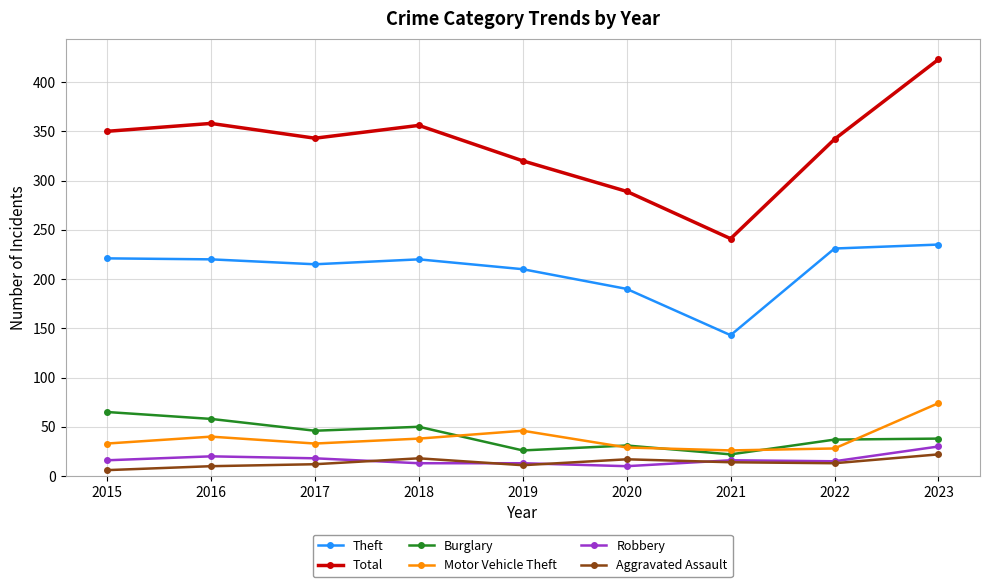

The value of Burglary at 2015 is 65. True or false?

True